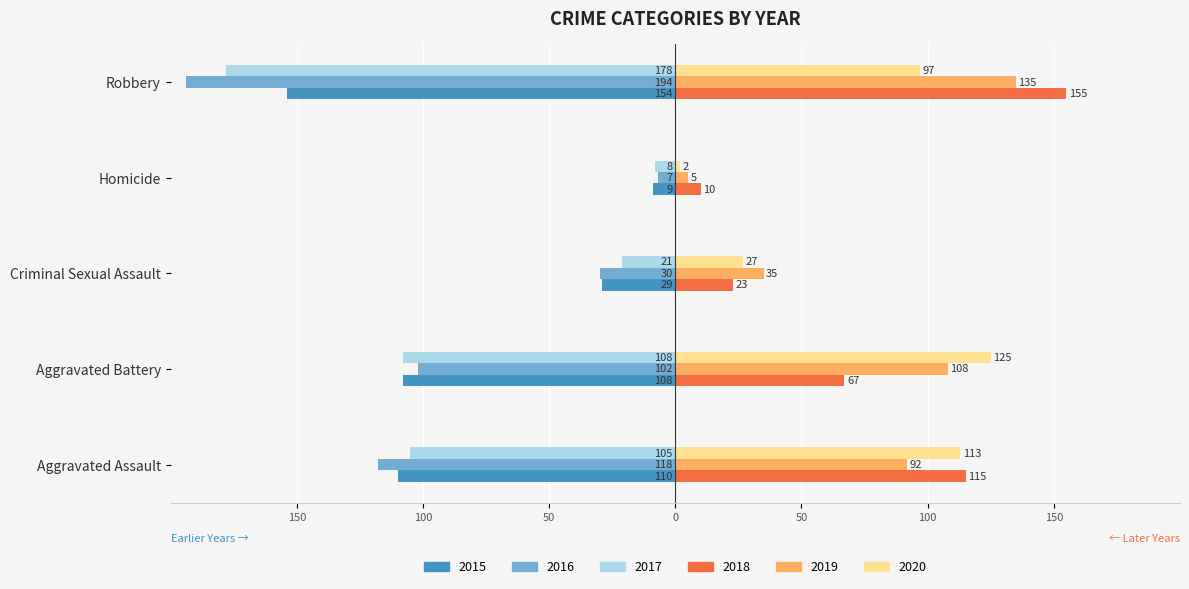

What is the approximate value of 2018 at Aggravated Assault?

115